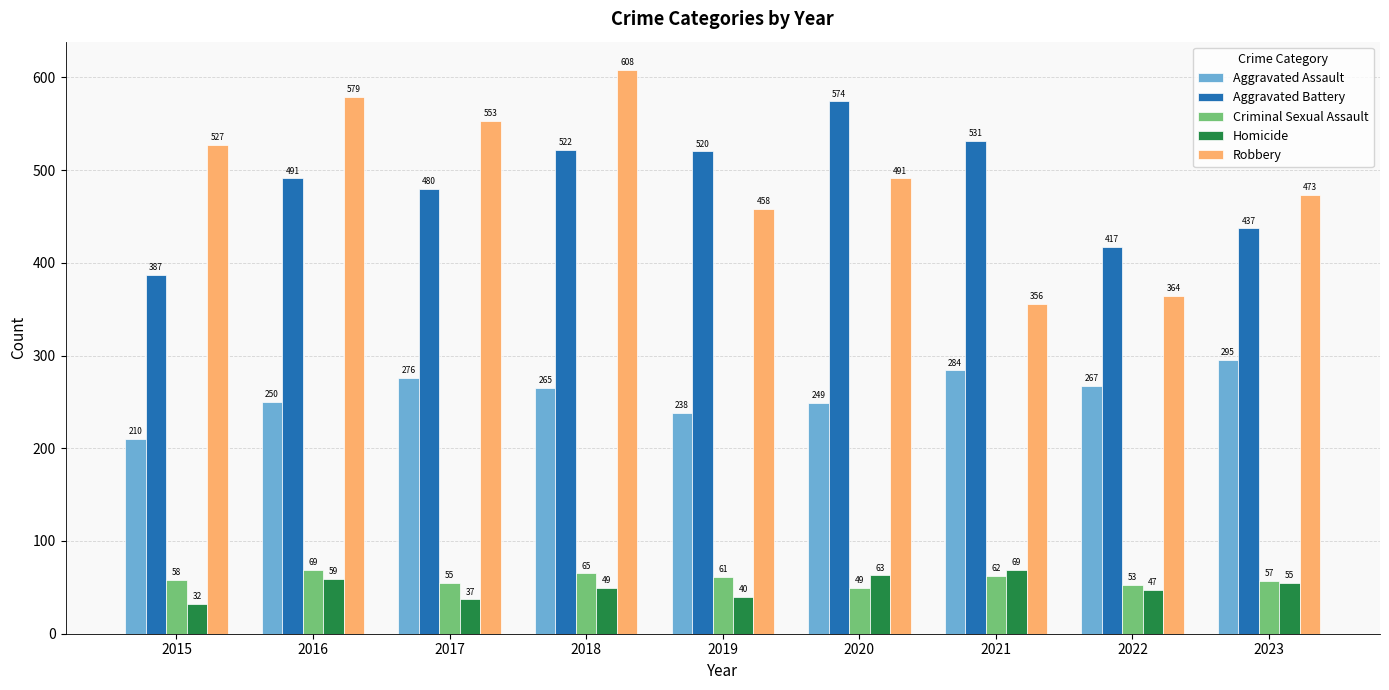

Reading right to left, extract all data points from this chart.

Aggravated Assault: 295	267	284	249	238	265	276	250	210
Aggravated Battery: 437	417	531	574	520	522	480	491	387
Criminal Sexual Assault: 57	53	62	49	61	65	55	69	58
Homicide: 55	47	69	63	40	49	37	59	32
Robbery: 473	364	356	491	458	608	553	579	527